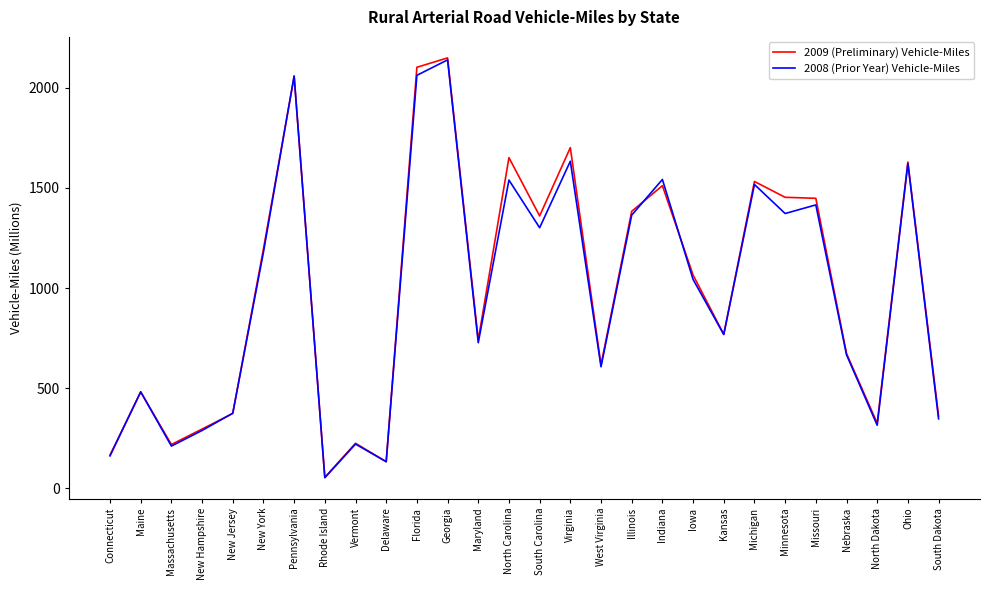

What is the total value across all series at Florida?

4164